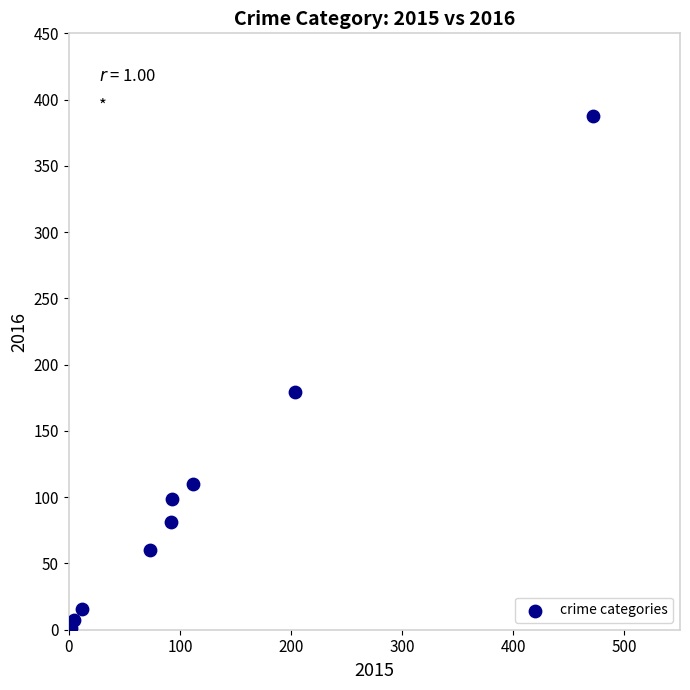

What is the range of Y values (max minus min)?

387